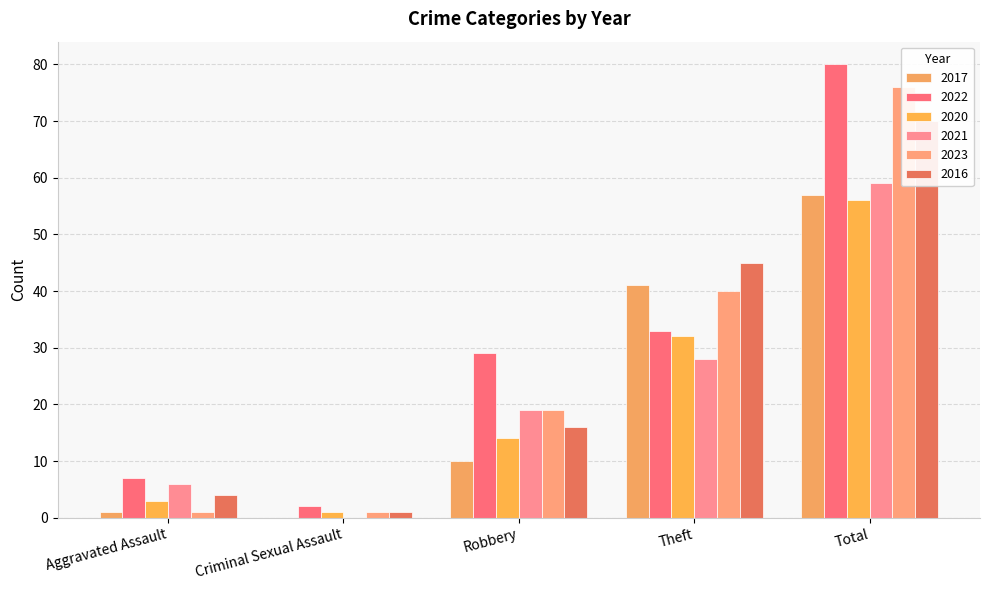

How many bars are there in each group?

6